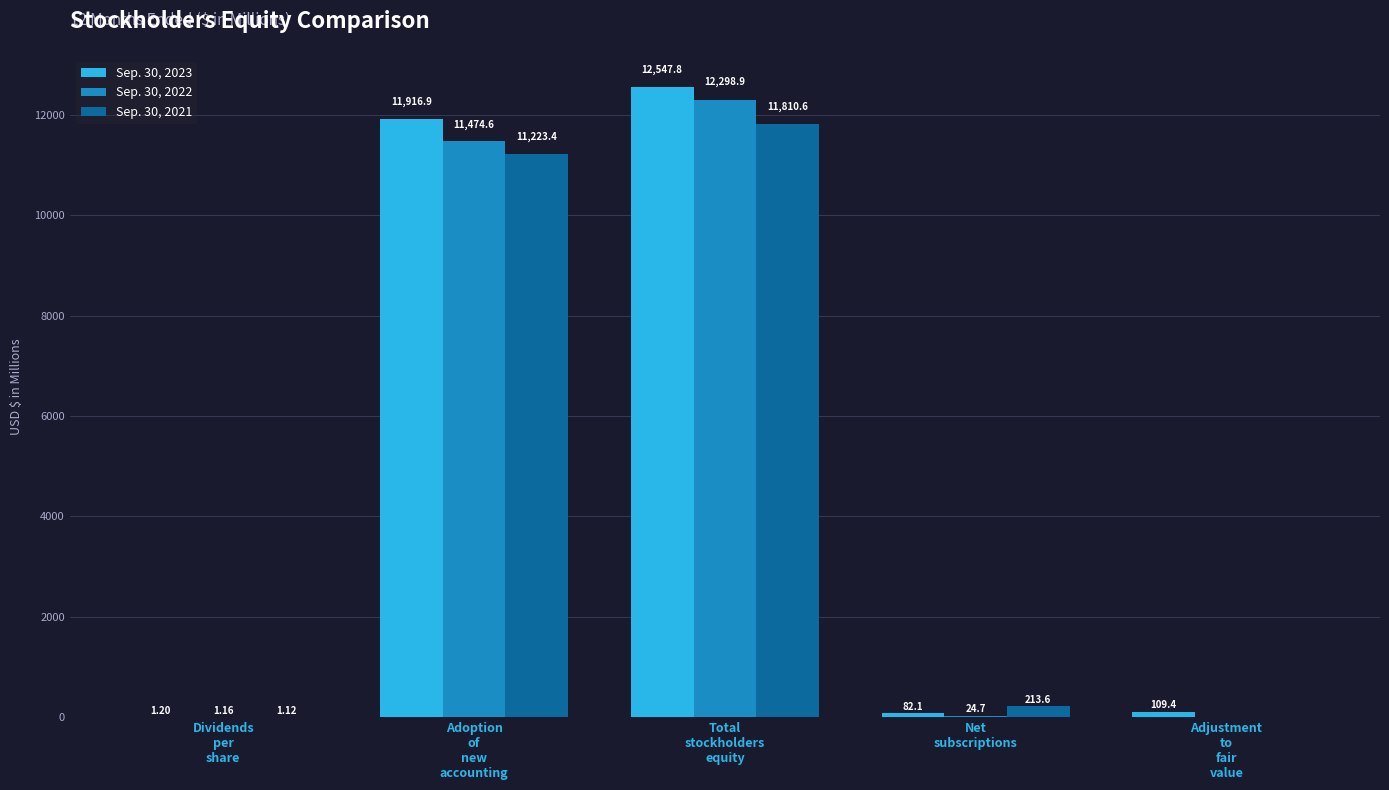

What is the total value across all series at Total
stockholders
equity?

36657.3